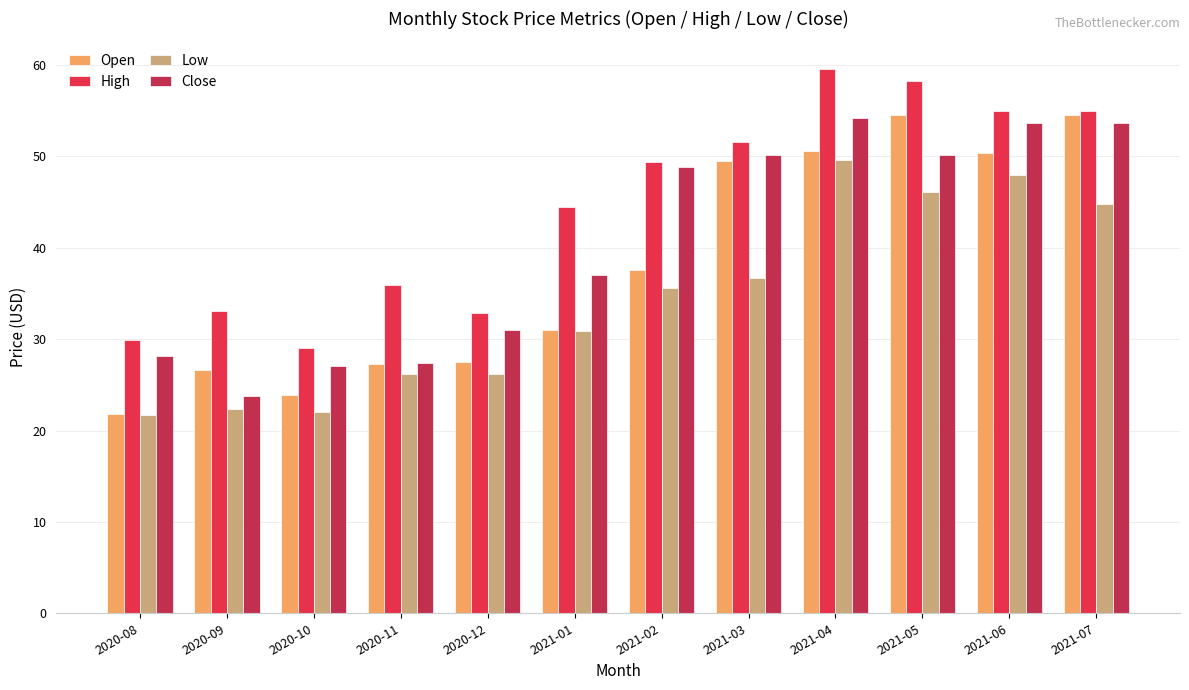

Rank the series at 2020-12 from lowest to highest value.

Low, Open, Close, High